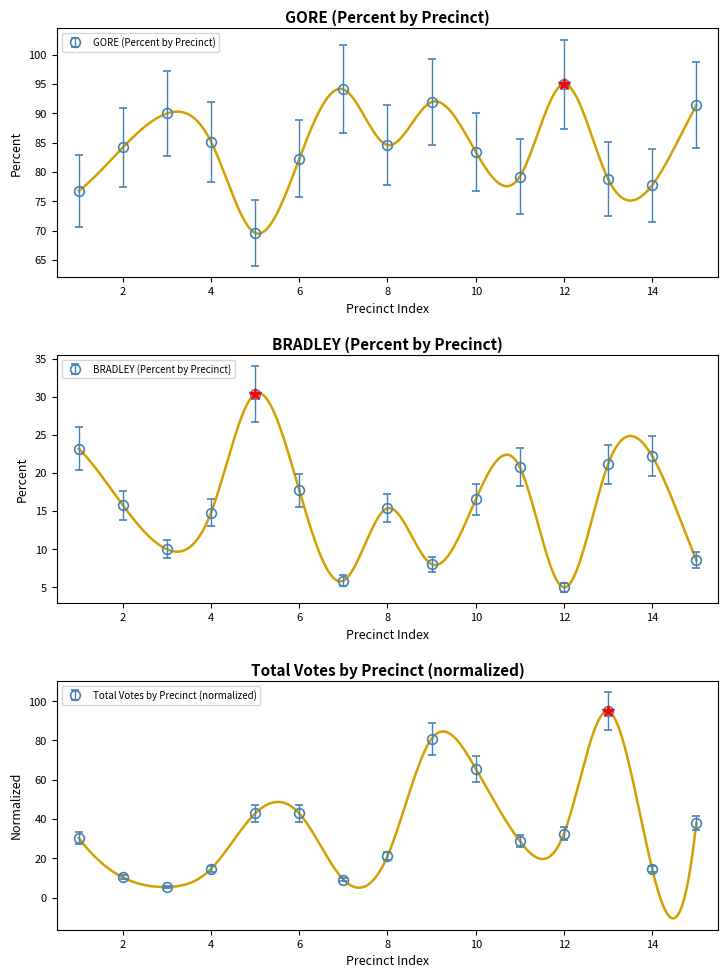

True or false: GORE Percent and Total intersect in this chart.

True